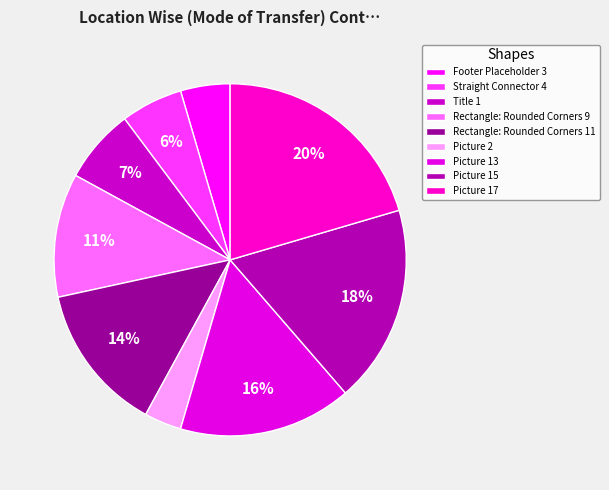

Do Rectangle: Rounded Corners 9 and Footer Placeholder 3 together represent more than half of the pie?

No